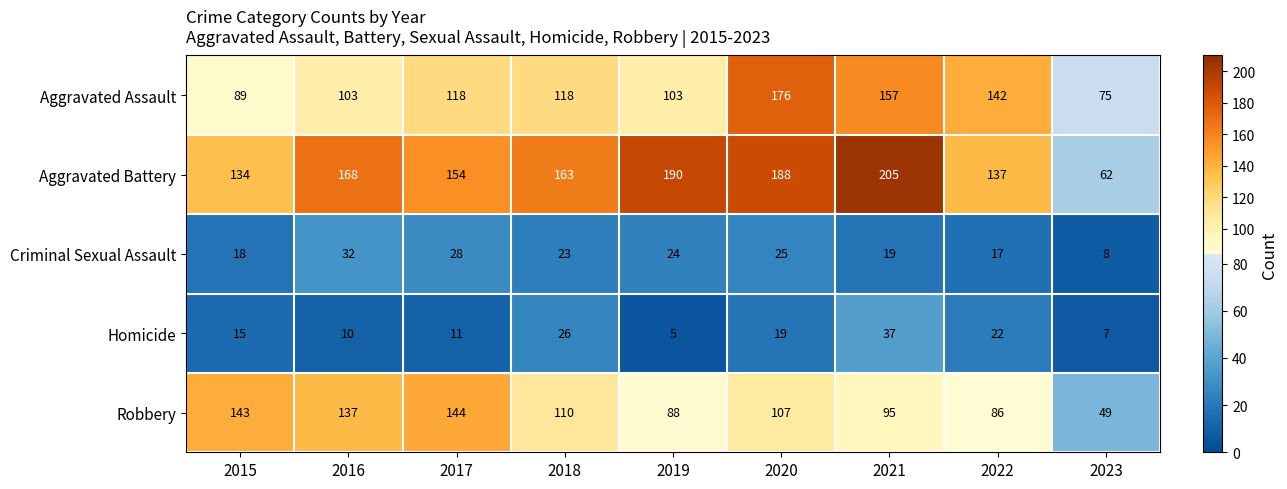

What is the minimum value shown in the chart?

5